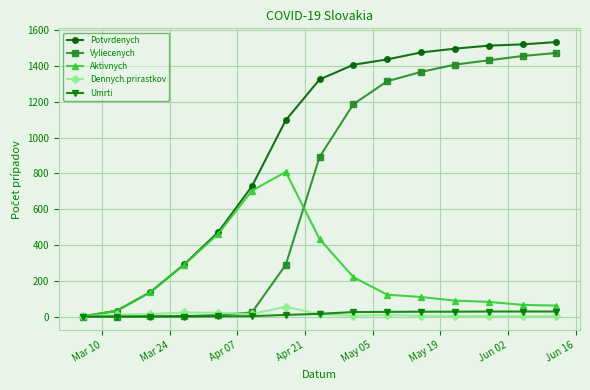

At how many categories does at least one series exceed 1292?

8